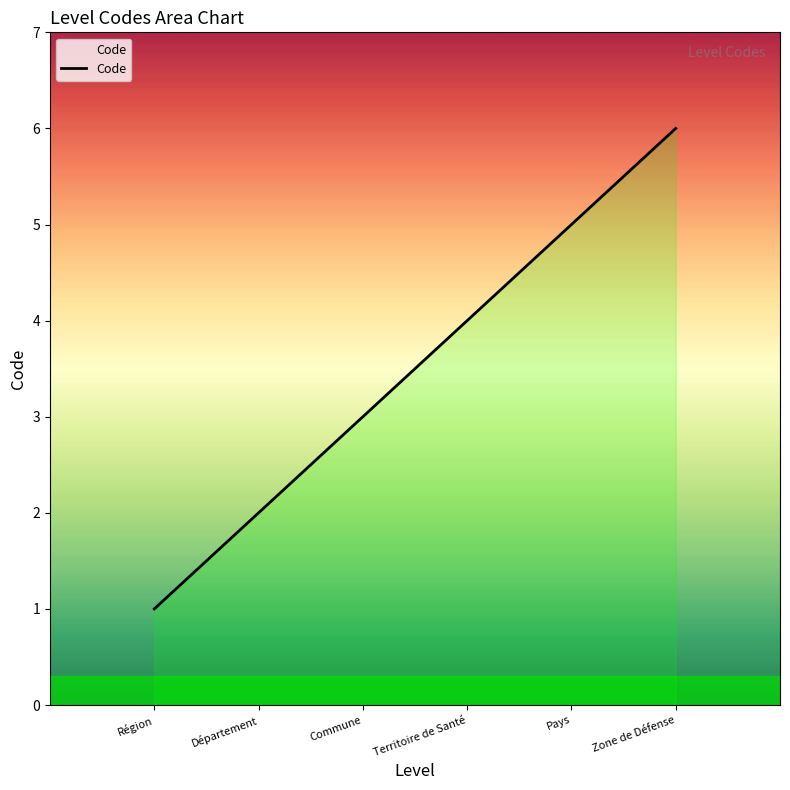

What position from the right is Zone de Défense?

1